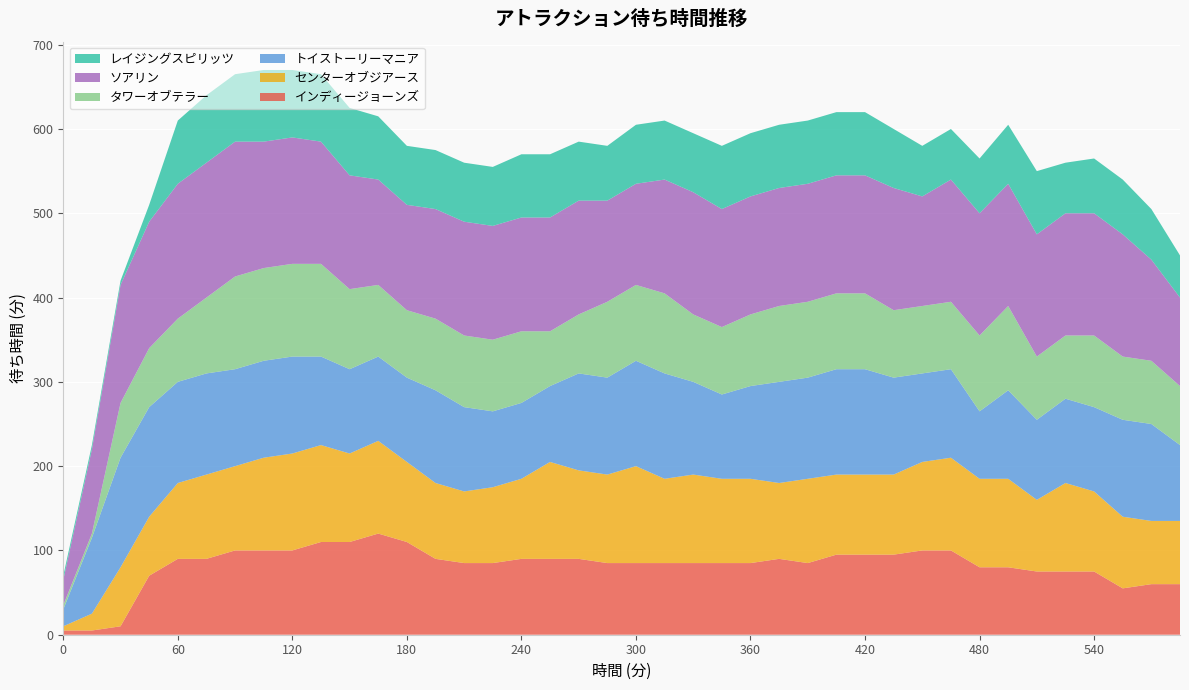

Reading left to right, transcribe all the data shown in this chart.

インディージョーンズ: 0=5	15=5	30=10	45=70	60=90	75=90	90=100	105=100	120=100	135=110	150=110	165=120	180=110	195=90	210=85	225=85	240=90	255=90	270=90	285=85	300=85	315=85	330=85	345=85	360=85	375=90	390=85	405=95	420=95	435=95	450=100	465=100	480=80	495=80	510=75	525=75	540=75	555=55	570=60	585=60
センターオブジアース: 0=5	15=20	30=70	45=70	60=90	75=100	90=100	105=110	120=115	135=115	150=105	165=110	180=95	195=90	210=85	225=90	240=95	255=115	270=105	285=105	300=115	315=100	330=105	345=100	360=100	375=90	390=100	405=95	420=95	435=95	450=105	465=110	480=105	495=105	510=85	525=105	540=95	555=85	570=75	585=75
トイストーリーマニア: 0=20	15=90	30=130	45=130	60=120	75=120	90=115	105=115	120=115	135=105	150=100	165=100	180=100	195=110	210=100	225=90	240=90	255=90	270=115	285=115	300=125	315=125	330=110	345=100	360=110	375=120	390=120	405=125	420=125	435=115	450=105	465=105	480=80	495=105	510=95	525=100	540=100	555=115	570=115	585=90
タワーオブテラー: 0=5	15=5	30=65	45=70	60=75	75=90	90=110	105=110	120=110	135=110	150=95	165=85	180=80	195=85	210=85	225=85	240=85	255=65	270=70	285=90	300=90	315=95	330=80	345=80	360=85	375=90	390=90	405=90	420=90	435=80	450=80	465=80	480=90	495=100	510=75	525=75	540=85	555=75	570=75	585=70
ソアリン: 0=30	15=100	30=140	45=150	60=160	75=160	90=160	105=150	120=150	135=145	150=135	165=125	180=125	195=130	210=135	225=135	240=135	255=135	270=135	285=120	300=120	315=135	330=145	345=140	360=140	375=140	390=140	405=140	420=140	435=145	450=130	465=145	480=145	495=145	510=145	525=145	540=145	555=145	570=120	585=105
レイジングスピリッツ: 0=5	15=5	30=5	45=20	60=75	75=80	90=80	105=85	120=80	135=80	150=80	165=75	180=70	195=70	210=70	225=70	240=75	255=75	270=70	285=65	300=70	315=70	330=70	345=75	360=75	375=75	390=75	405=75	420=75	435=70	450=60	465=60	480=65	495=70	510=75	525=60	540=65	555=65	570=60	585=50